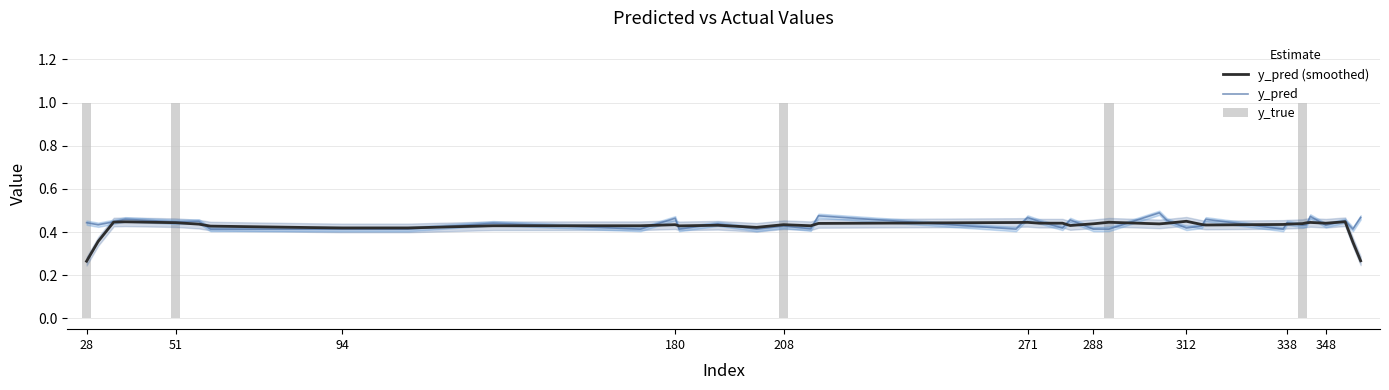

Is it true that y_pred equals 0.4 at 348?

True